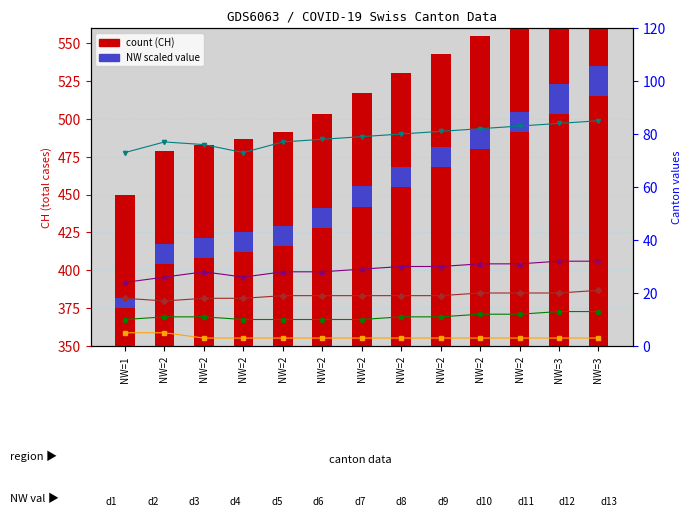

Between NW=2 and NW=3, which series saw the biggest shift?

CH